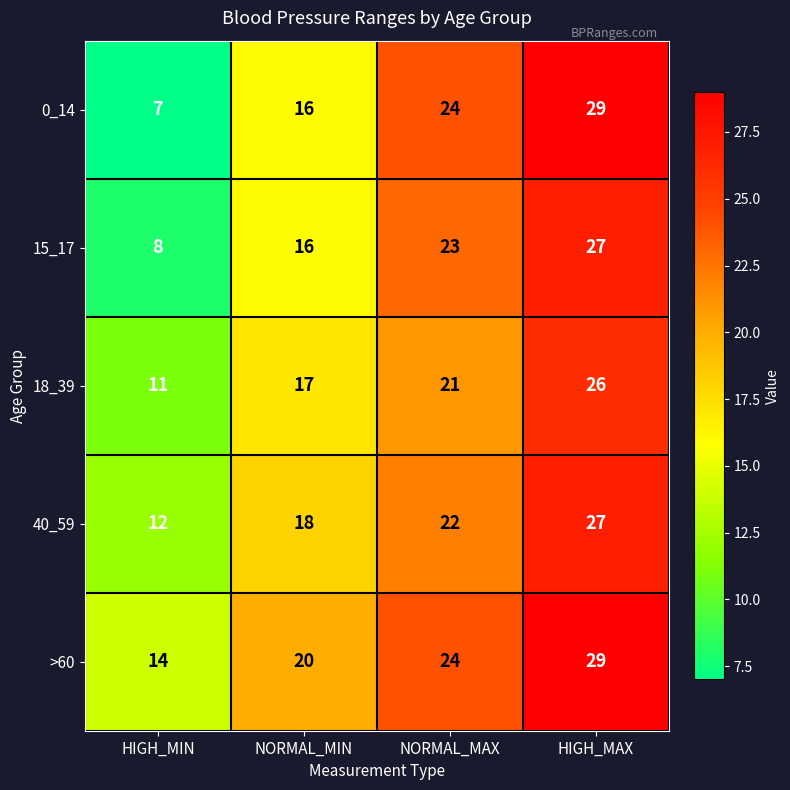

Which label corresponds to the largest value in the chart?

HIGH_MAX